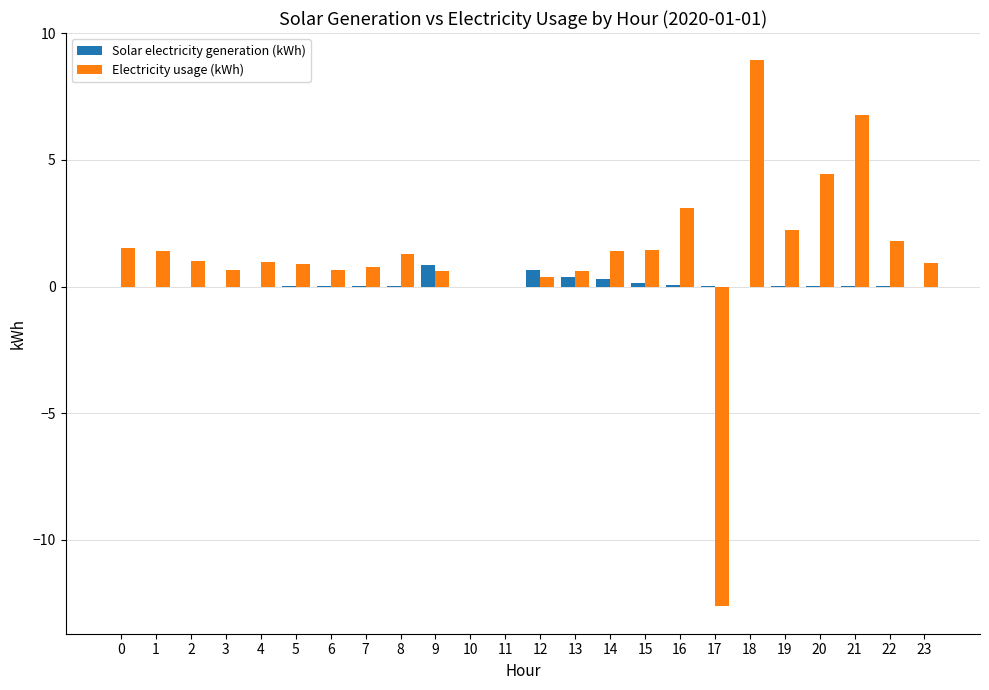

The Electricity usage (kWh) series shows 1.0 at 4. True or false?

True